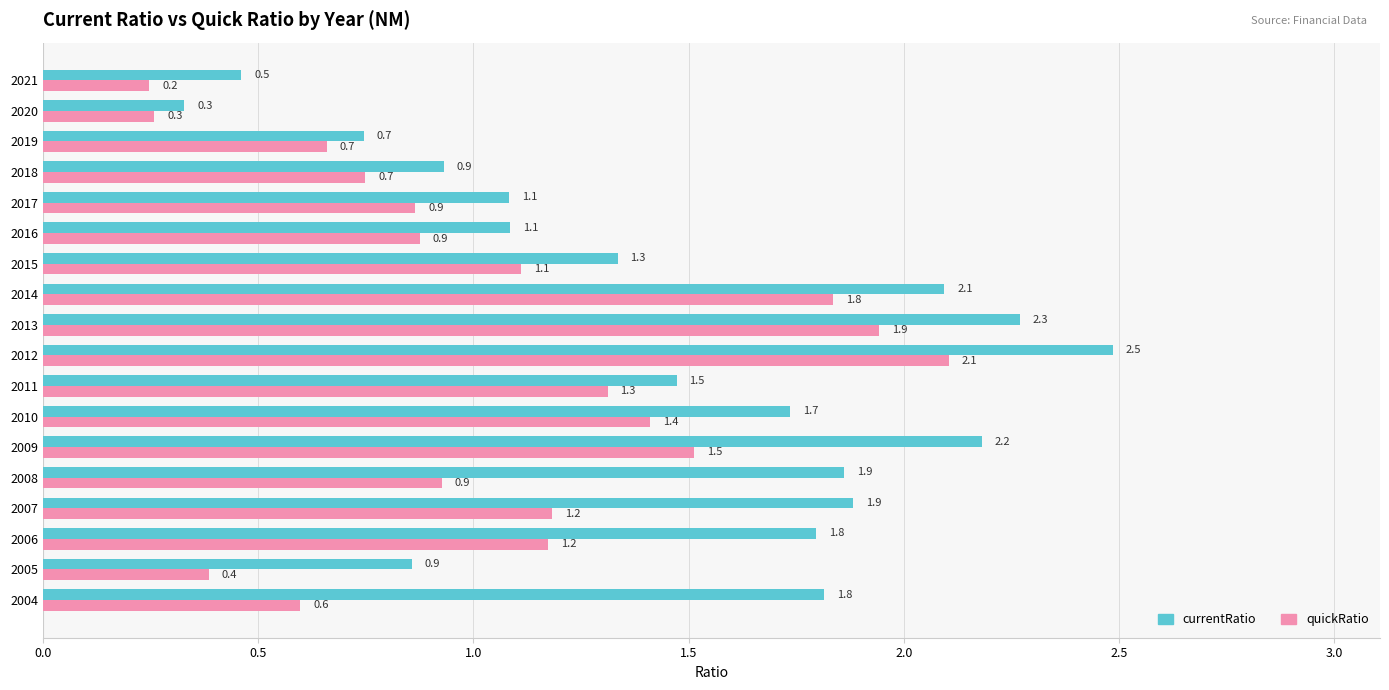

Which series has the largest total across all categories?

currentRatio